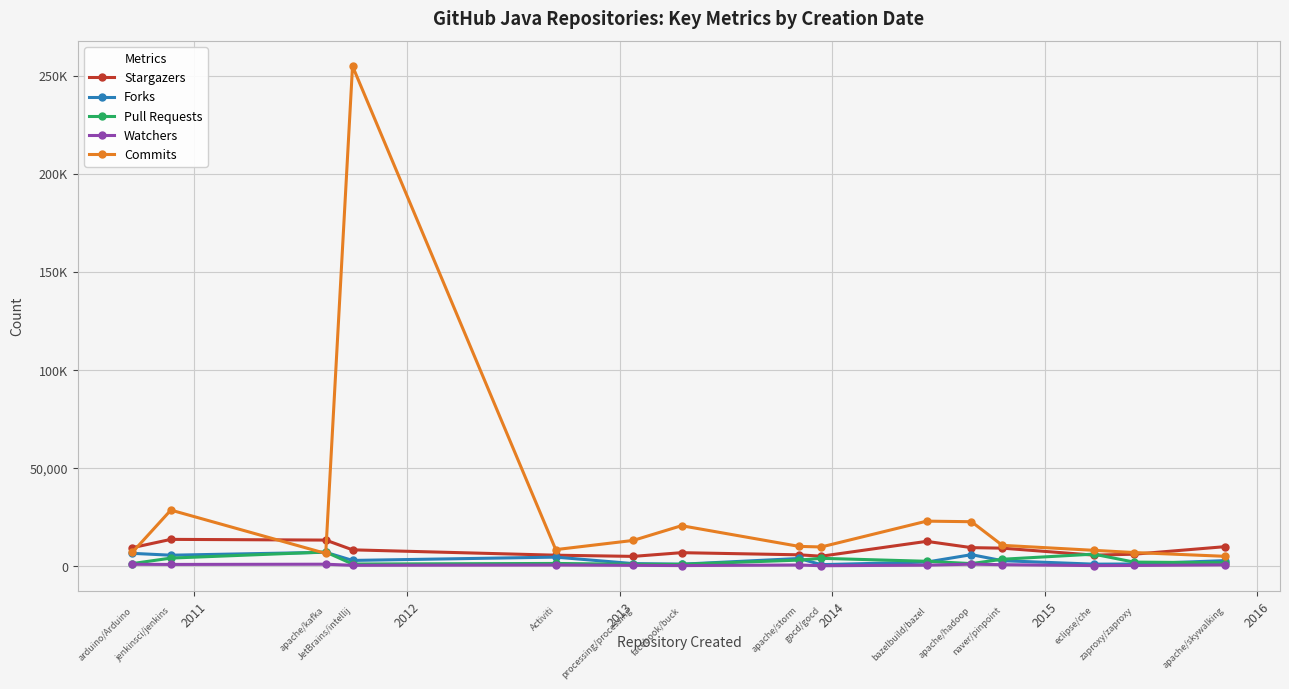

Does the chart have visible grid lines?

Yes